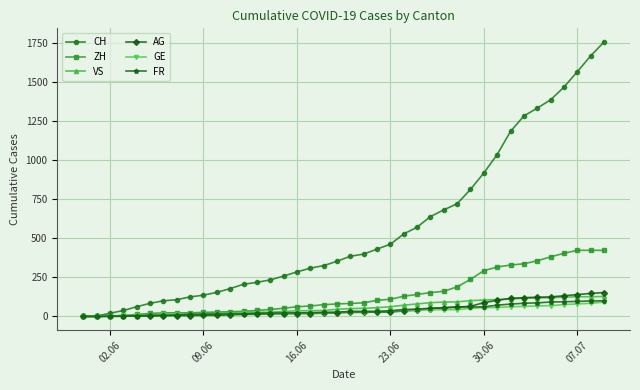

How many series are shown in this chart?

6